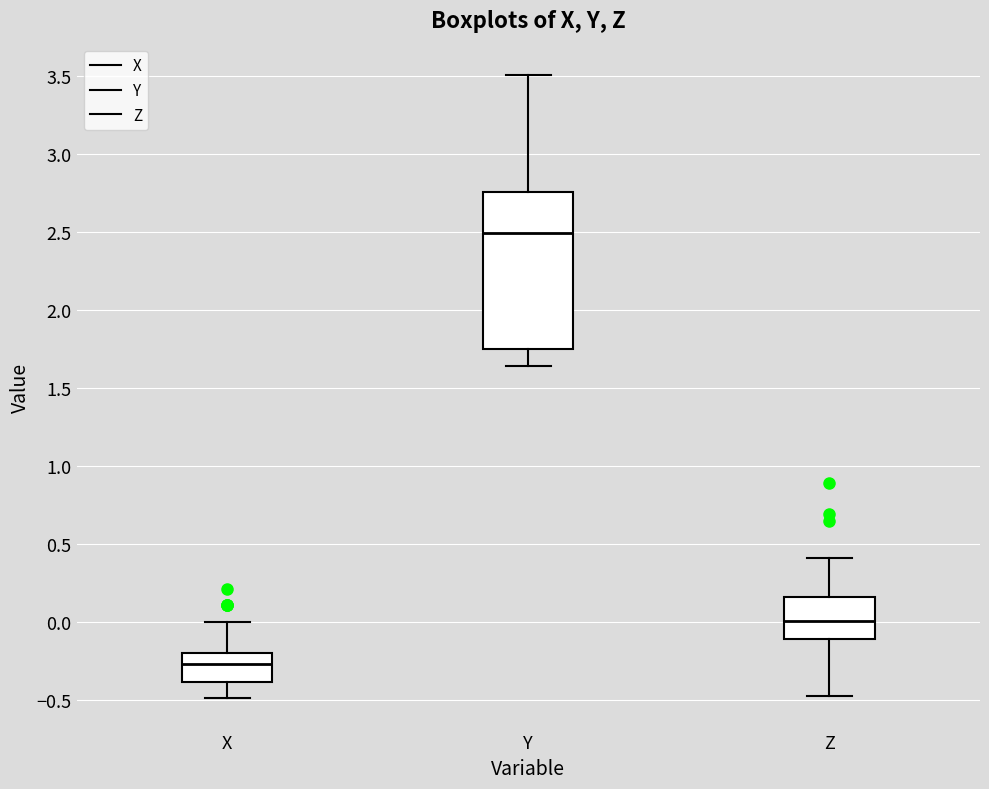

Which box has the highest median line?

Y